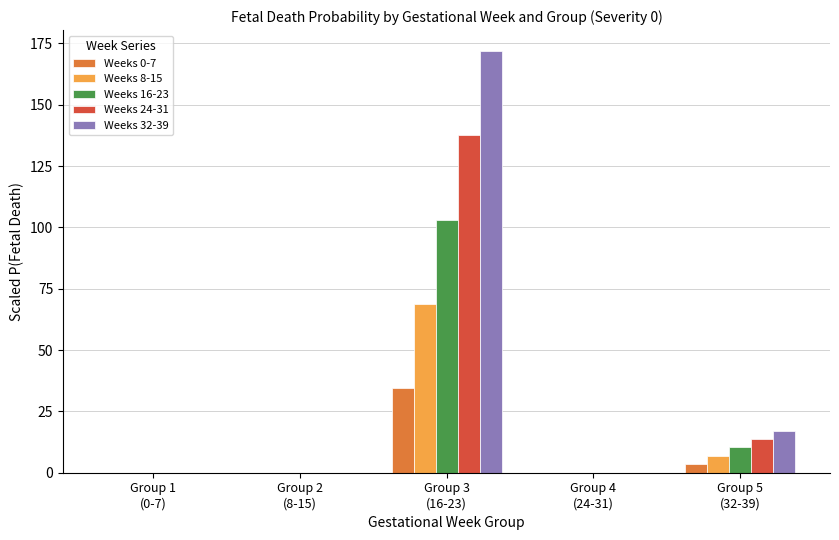

Does the chart contain stacked bars?

No